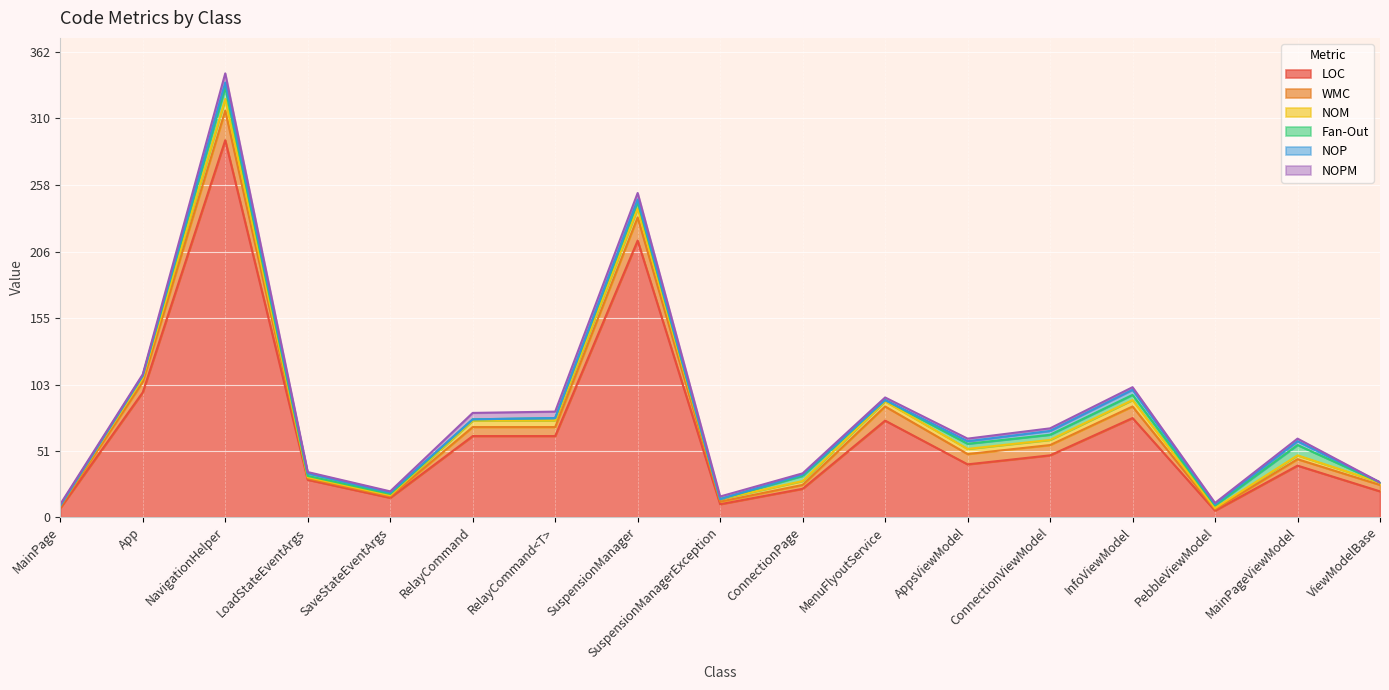

At which label does Fan-Out first exceed 2?

NavigationHelper